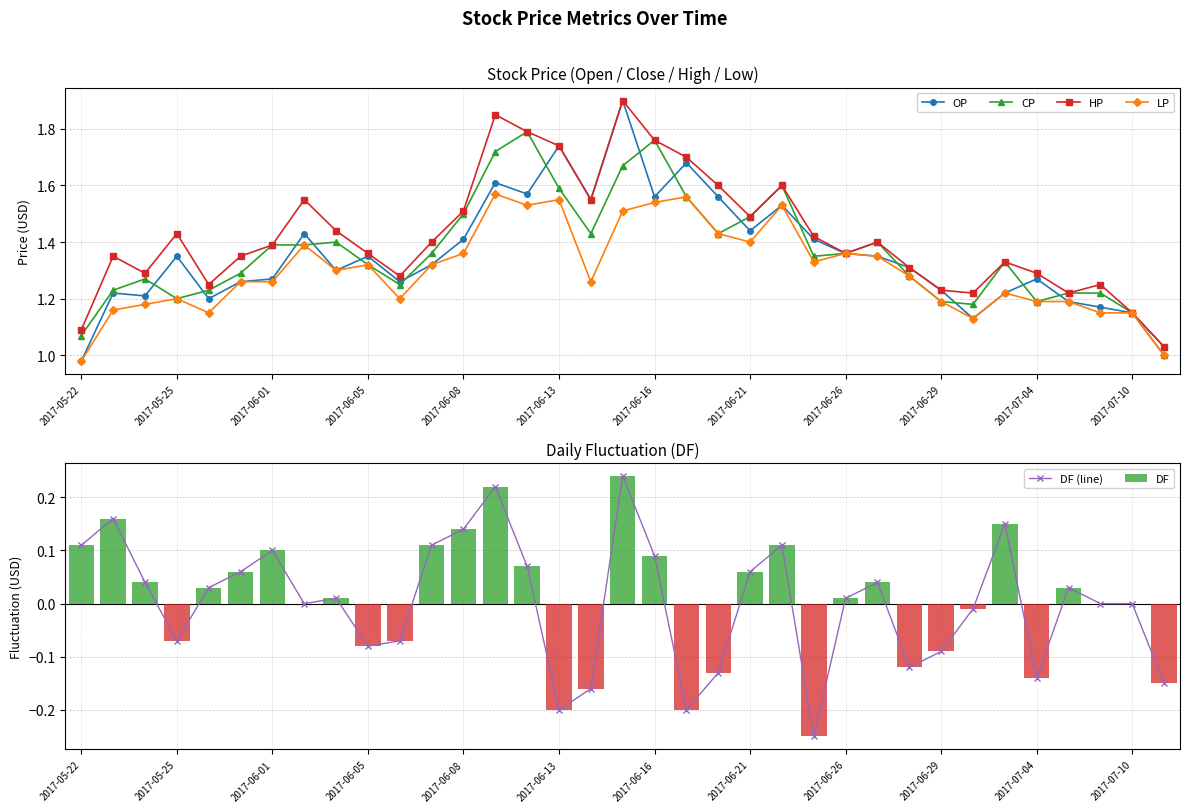

What is the maximum value shown in the chart?

1.9